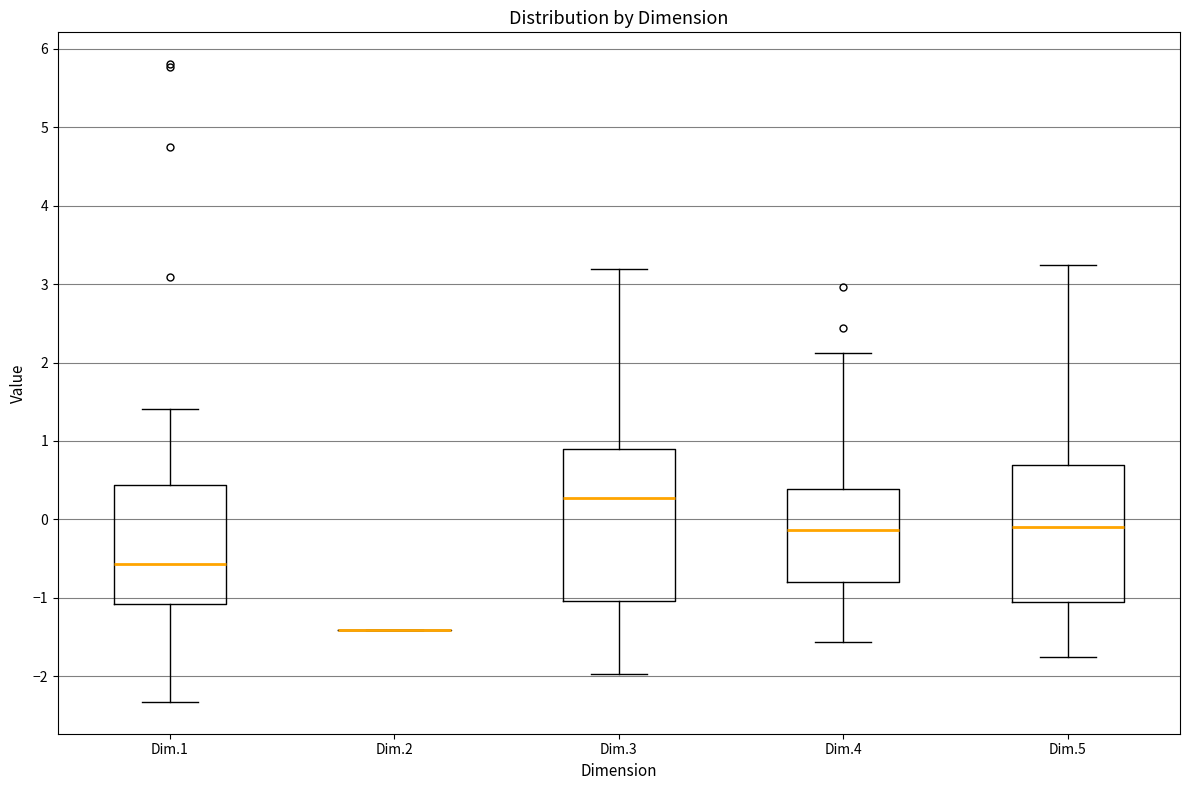

Reading left to right, transcribe this box plot: for each box, give where its median line is, the range the box spans, and where its two whiskers end, as read against the y-axis. The values are not printed on the chart, so give them approximately, as read against the axis.

Dim.1: median -0.6, box -1.1 to 0.4, whiskers -2.3 to 1.4
Dim.2: box collapsed to a line at -1.4, whiskers -1.4 to -1.4
Dim.3: median 0.3, box -1.0 to 0.9, whiskers -2.0 to 3.2
Dim.4: median -0.1, box -0.8 to 0.4, whiskers -1.6 to 2.1
Dim.5: median -0.1, box -1.1 to 0.7, whiskers -1.8 to 3.2